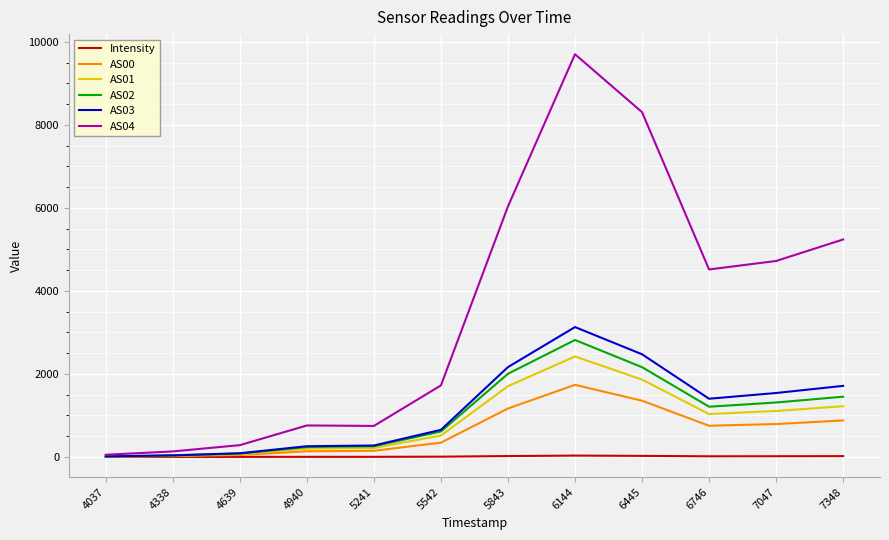

Which series has the largest total across all categories?

AS04